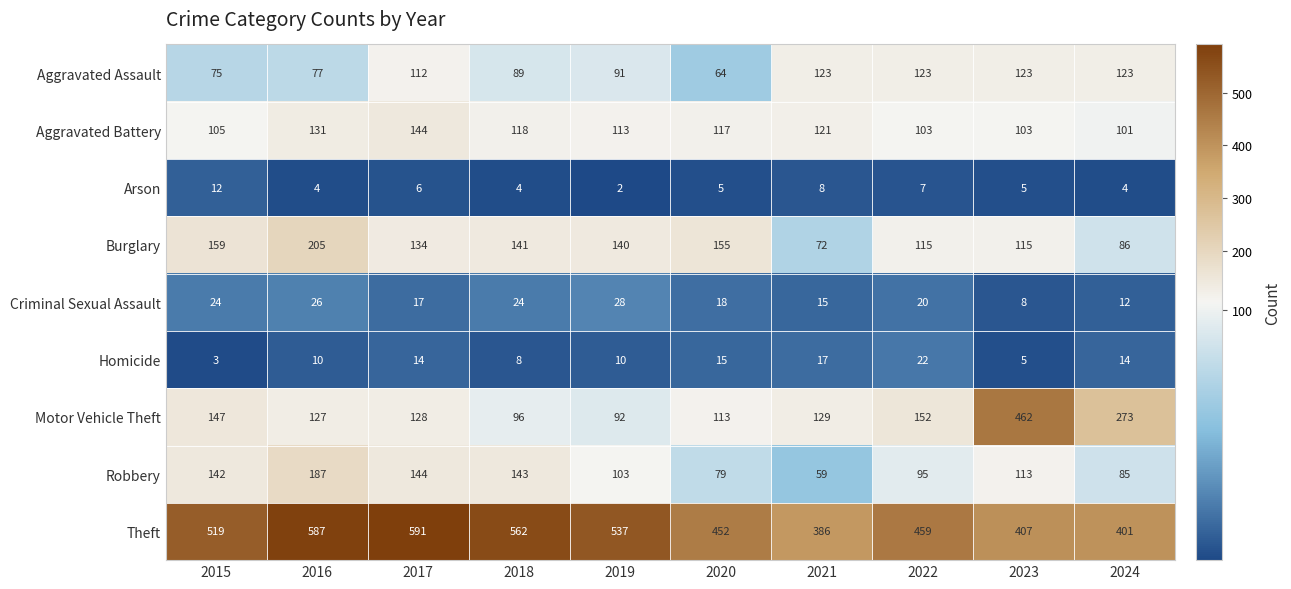

What is the difference between the maximum and minimum values in the Burglary series?

133